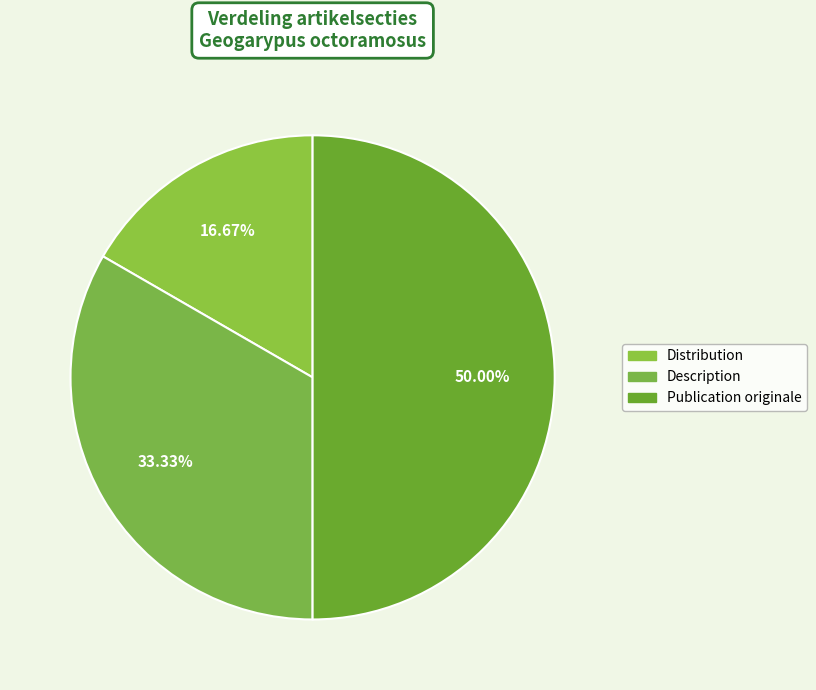

How many segments does this pie chart have?

3